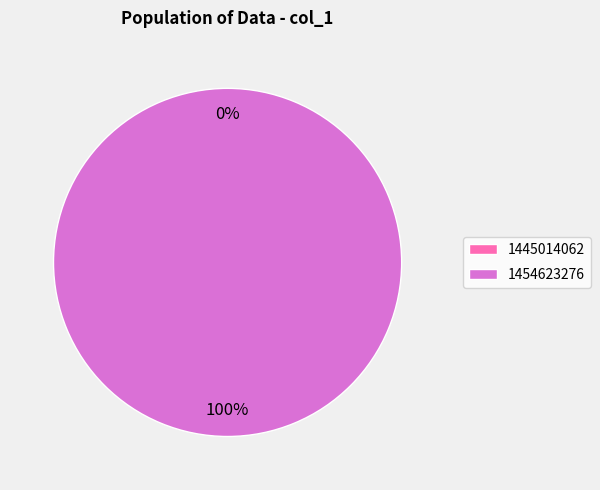

Is there any slice that represents more than half of the pie?

Yes